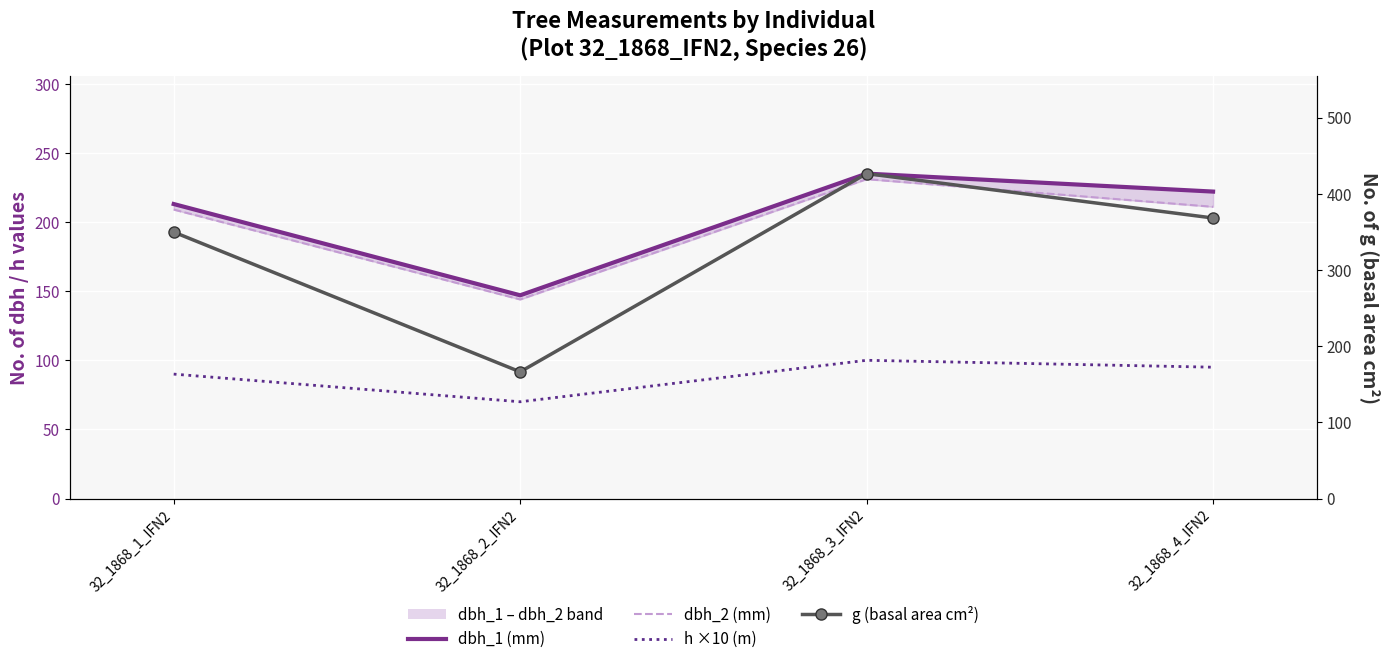

Which category has the highest value in the dbh_2 (mm) series?

32_1868_3_IFN2